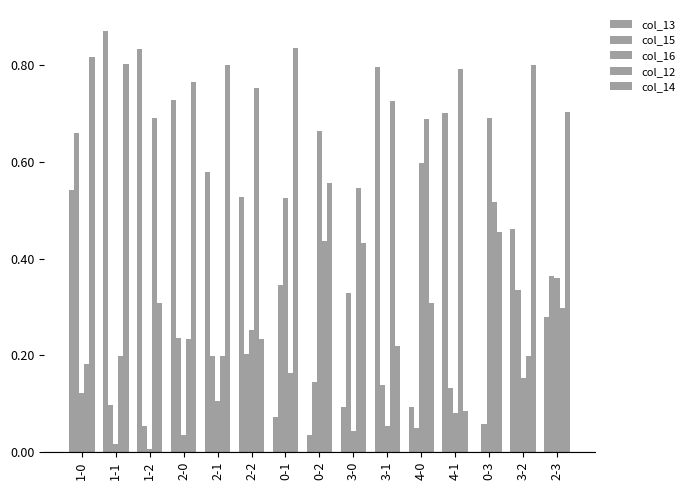

What is the sum of the col_13 values at 4-0 and 4-1?

0.8